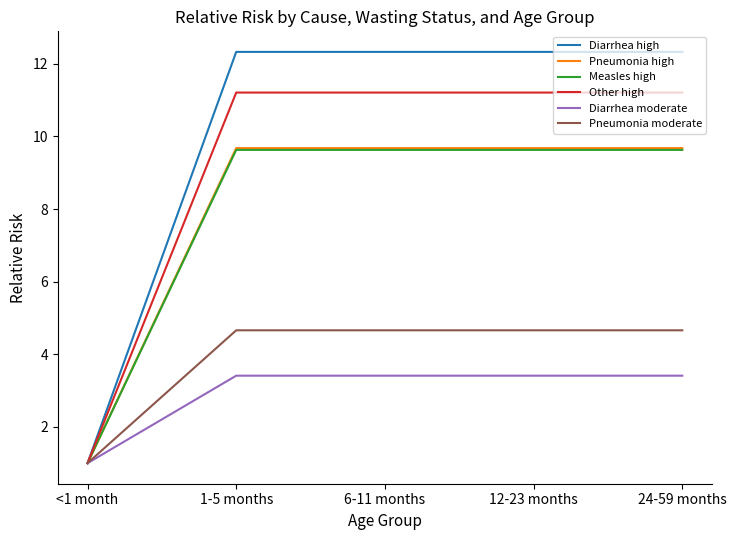

What are all the series names shown in the legend?

Diarrhea high, Pneumonia high, Measles high, Other high, Diarrhea moderate, Pneumonia moderate